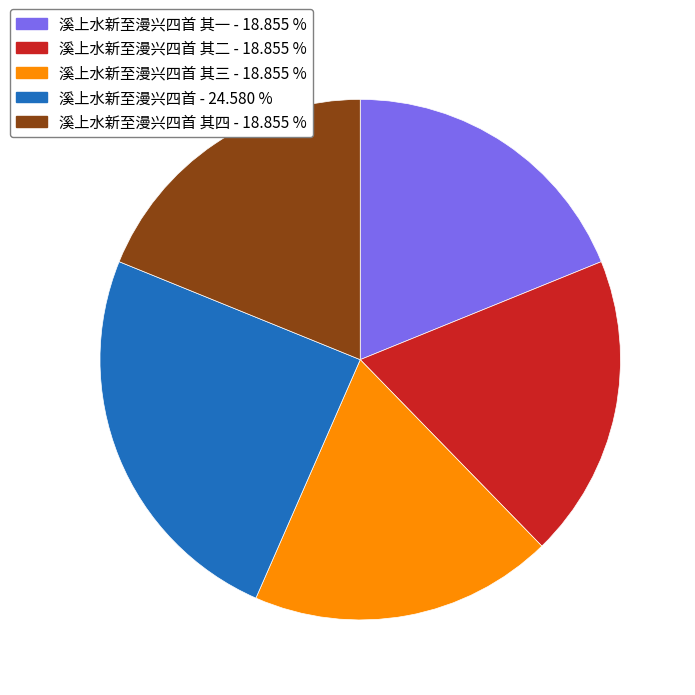

Is there a majority slice in this chart?

No